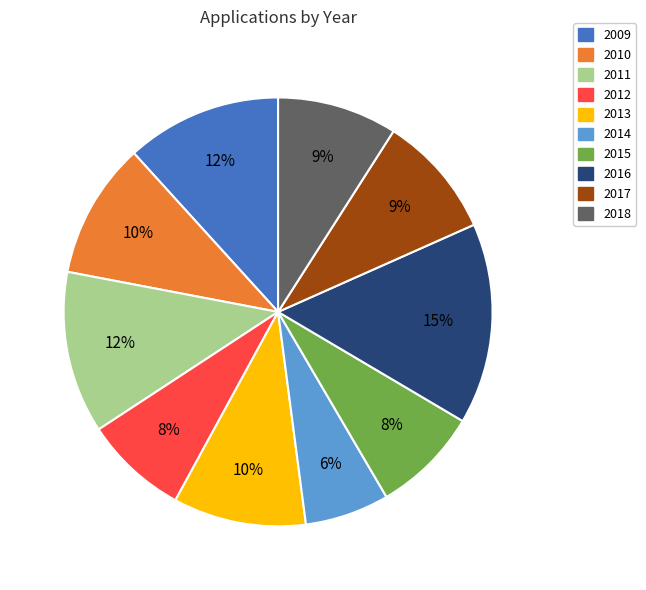

What percentage is the 2013 slice, to the nearest percent?

10%